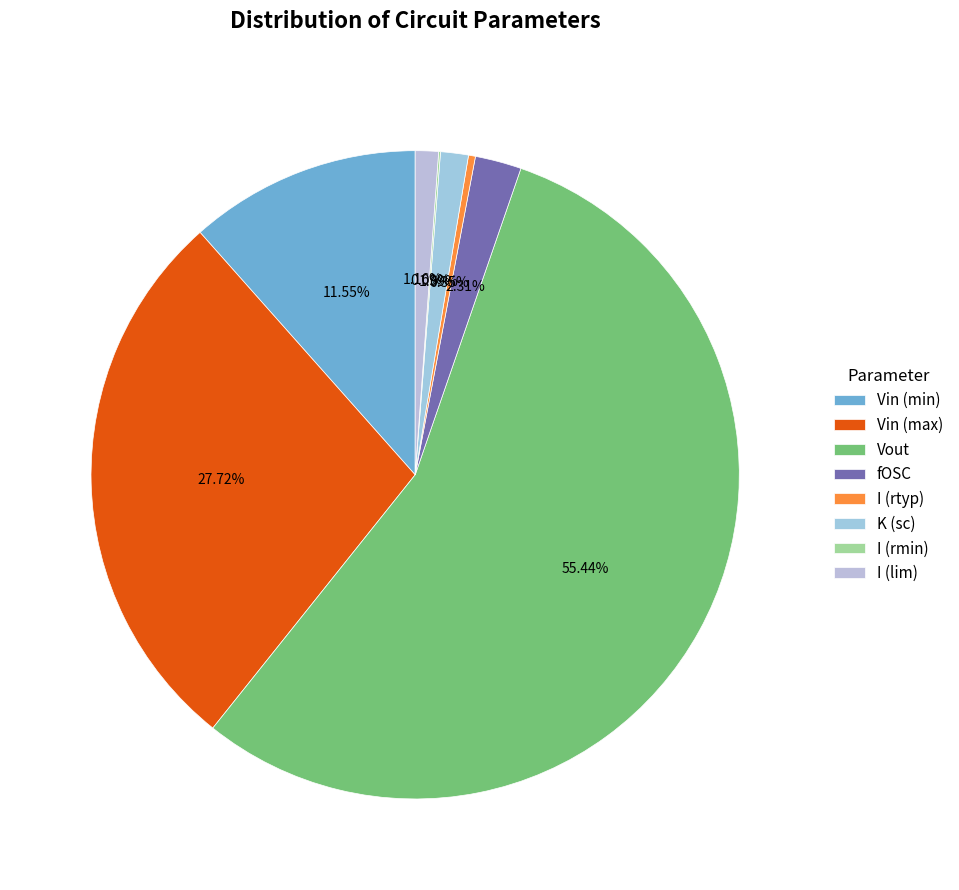

Count the number of slices in the pie.

8